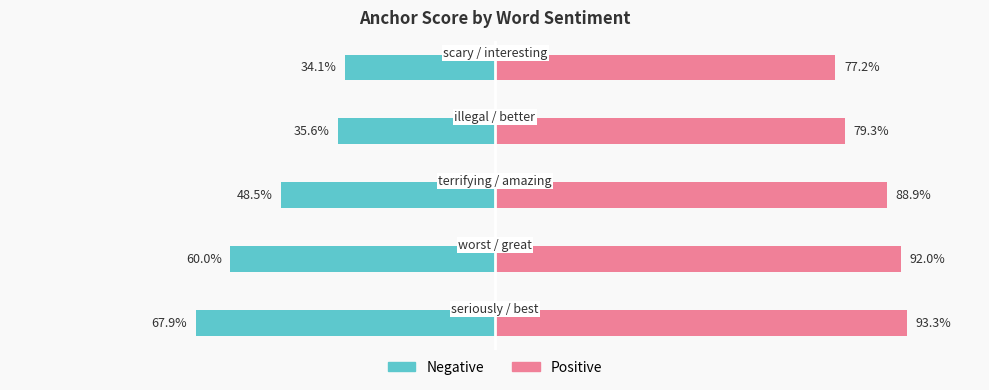

How many Positive values are between 0 and 1?

5